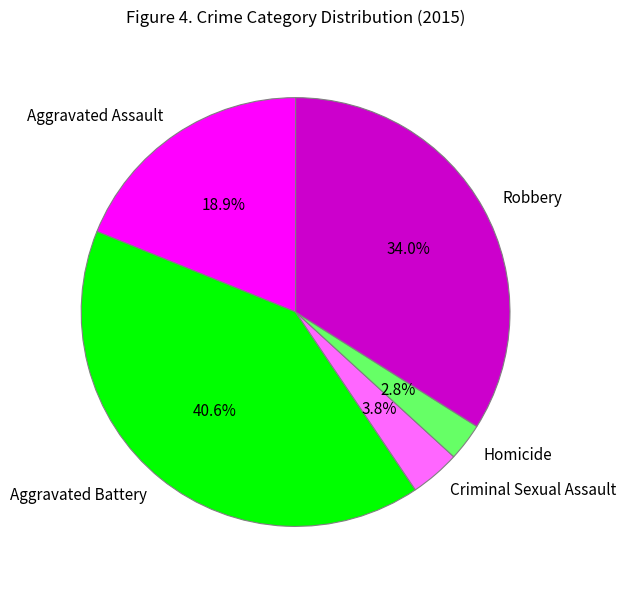

Approximately how many times larger is the value at Homicide compared to Robbery?

0.1